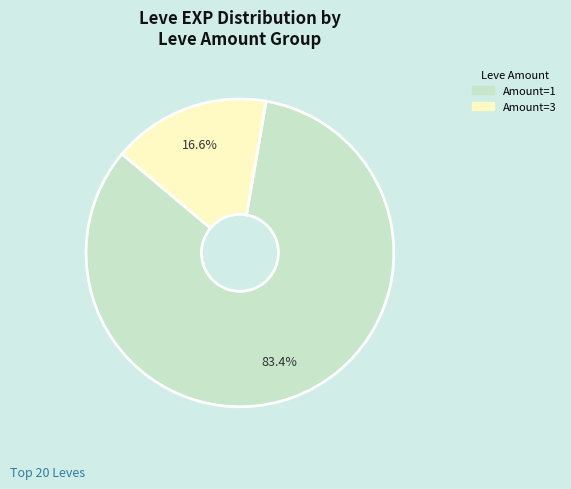

How many slices are in this pie chart?

2